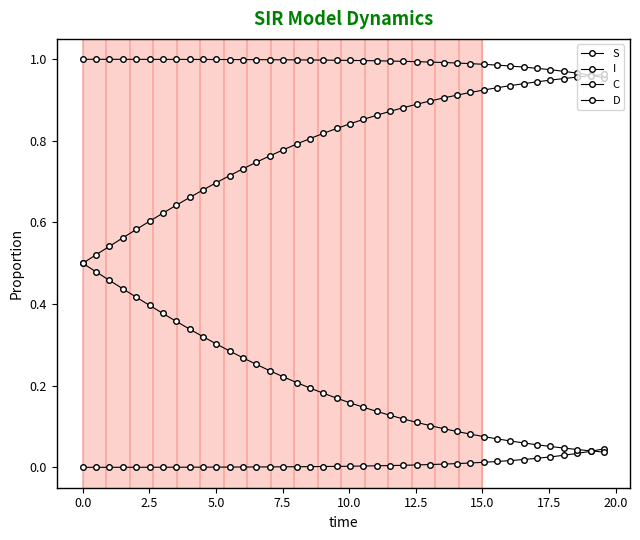

Does the chart display data point markers on the line(s)?

Yes